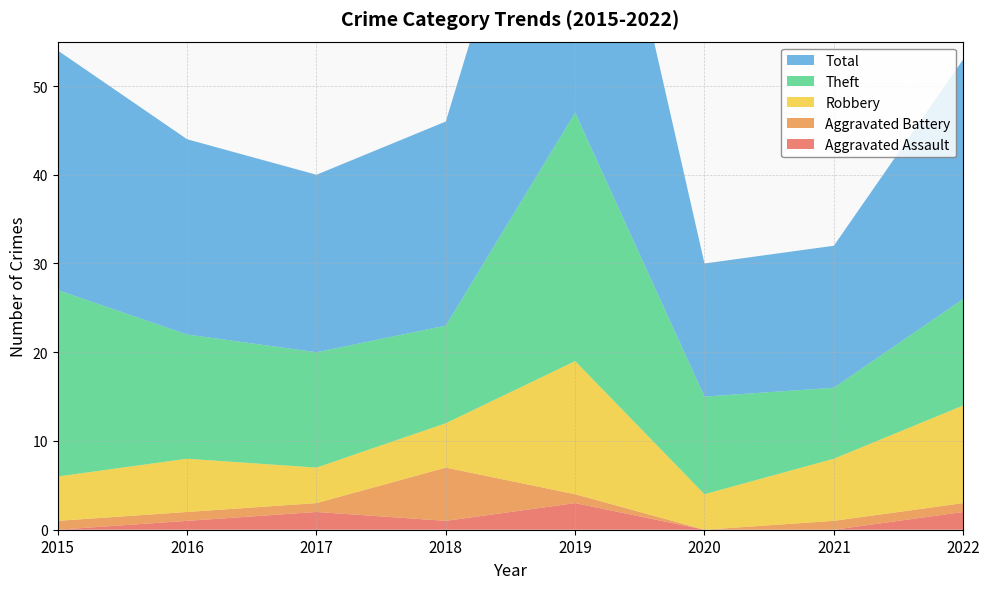

Reading left to right, extract all data points from this chart.

Aggravated Assault: 0	1	2	1	3	0	0	2
Aggravated Battery: 1	1	1	6	1	0	1	1
Robbery: 5	6	4	5	15	4	7	11
Theft: 21	14	13	11	28	11	8	12
Total: 27	22	20	23	47	15	16	27